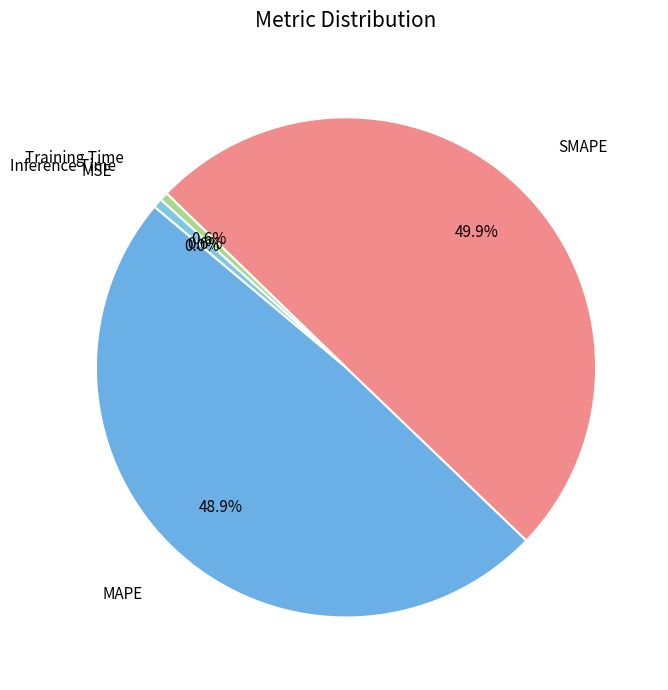

Does any single category account for the majority?

No